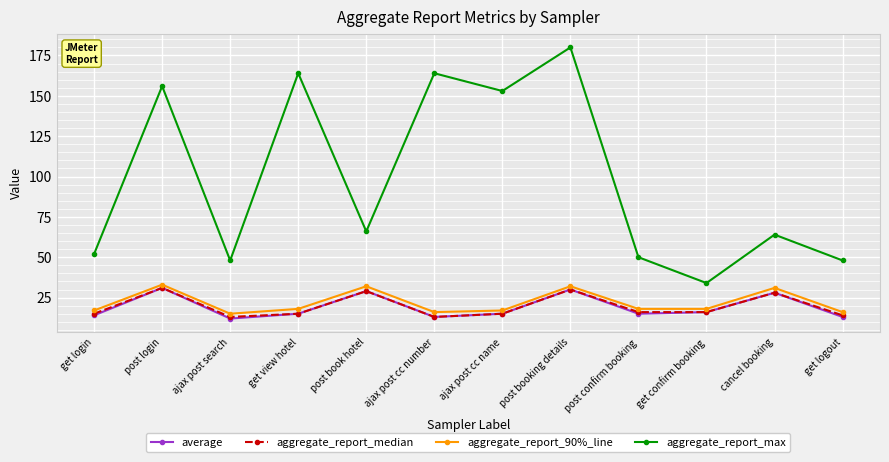

Reading right to left, list all the values displayed in this chart.

average: get logout=13	cancel booking=28	get confirm booking=16	post confirm booking=15	post booking details=30	ajax post cc name=15	ajax post cc number=13	post book hotel=29	get view hotel=15	ajax post search=12	post login=31	get login=14
aggregate_report_median: get logout=14	cancel booking=28	get confirm booking=16	post confirm booking=16	post booking details=30	ajax post cc name=15	ajax post cc number=13	post book hotel=29	get view hotel=15	ajax post search=13	post login=31	get login=15
aggregate_report_90%_line: get logout=16	cancel booking=31	get confirm booking=18	post confirm booking=18	post booking details=32	ajax post cc name=17	ajax post cc number=16	post book hotel=32	get view hotel=18	ajax post search=15	post login=33	get login=17
aggregate_report_max: get logout=48	cancel booking=64	get confirm booking=34	post confirm booking=50	post booking details=180	ajax post cc name=153	ajax post cc number=164	post book hotel=66	get view hotel=164	ajax post search=48	post login=156	get login=52